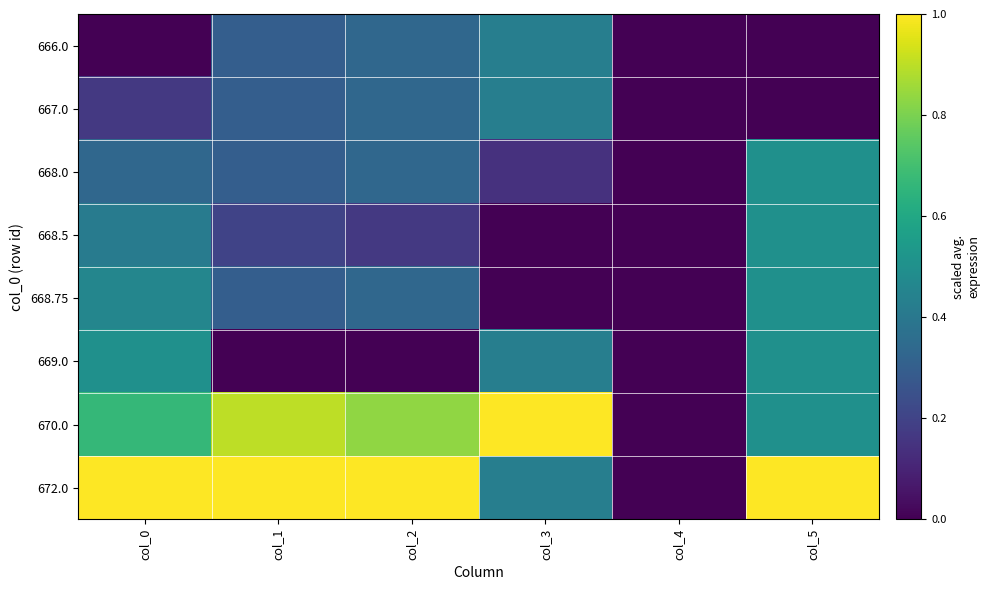

What is the total value across all series at col_3?

2.9